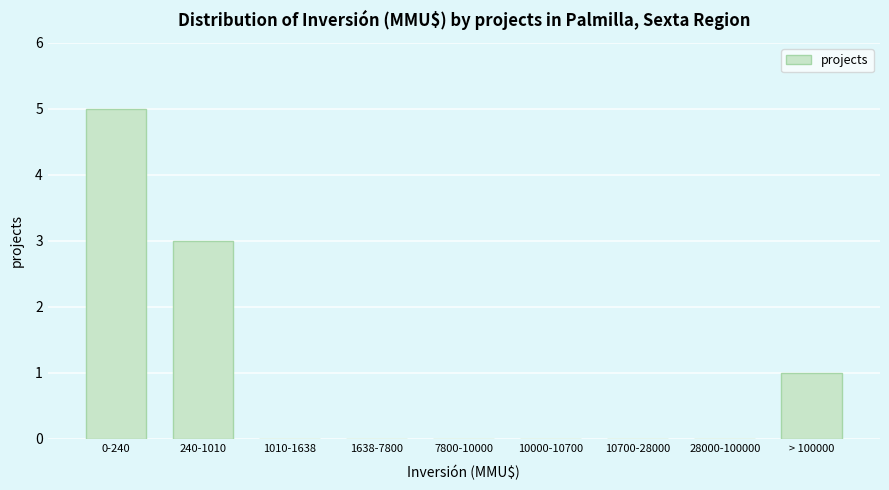

Reading left to right, extract all data points from this chart.

0-240=5	240-1010=3	1010-1638=0	1638-7800=0	7800-10000=0	10000-10700=0	10700-28000=0	28000-100000=0	> 100000=1